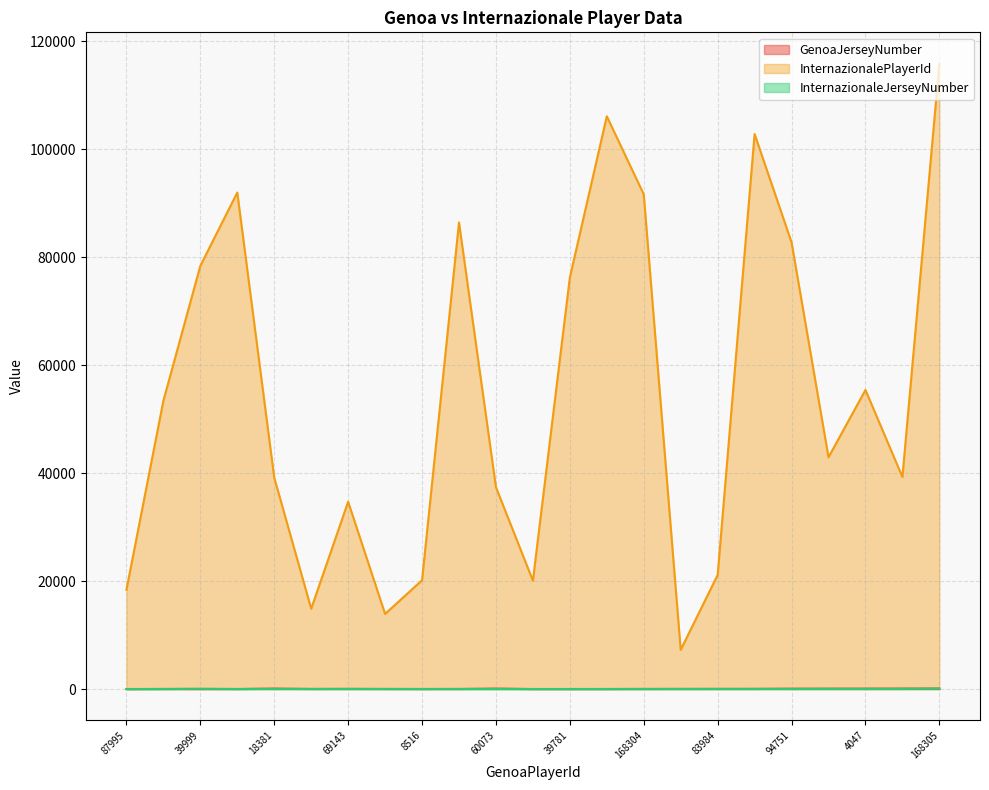

What position from the right is 59047?

16